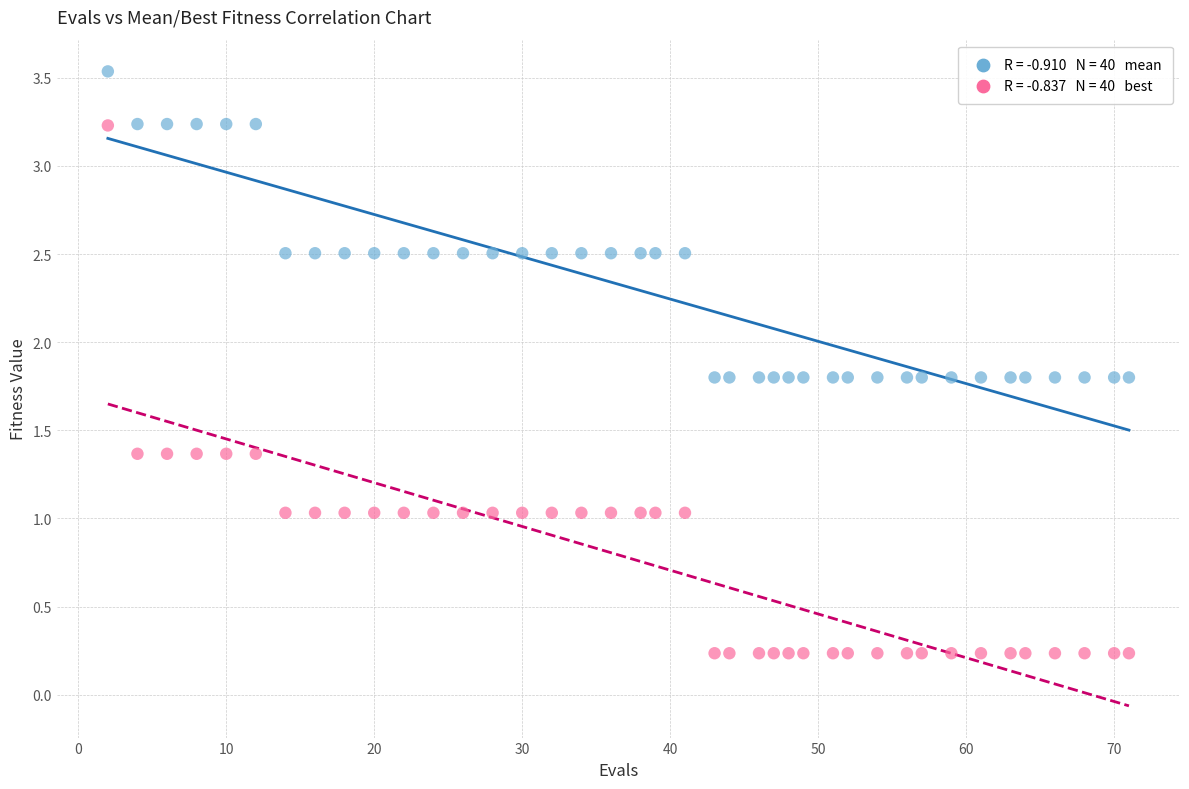

Across all data points, what is the range of X values (max minus min)?

69.0